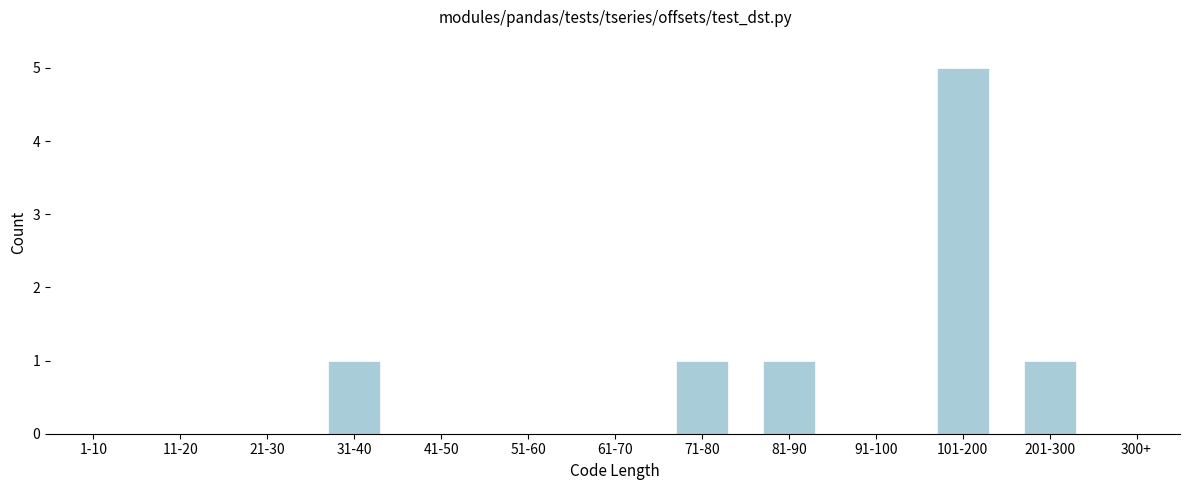

Reading left to right, list all the values displayed in this chart.

1-10=0	11-20=0	21-30=0	31-40=1	41-50=0	51-60=0	61-70=0	71-80=1	81-90=1	91-100=0	101-200=5	201-300=1	300+=0